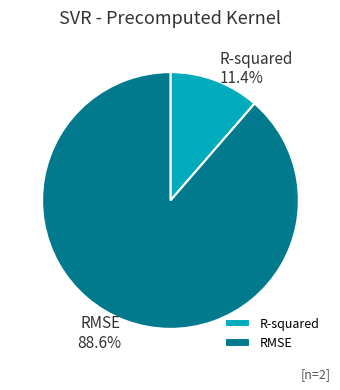

Approximately how many times larger is the value at R-squared compared to RMSE?

0.1